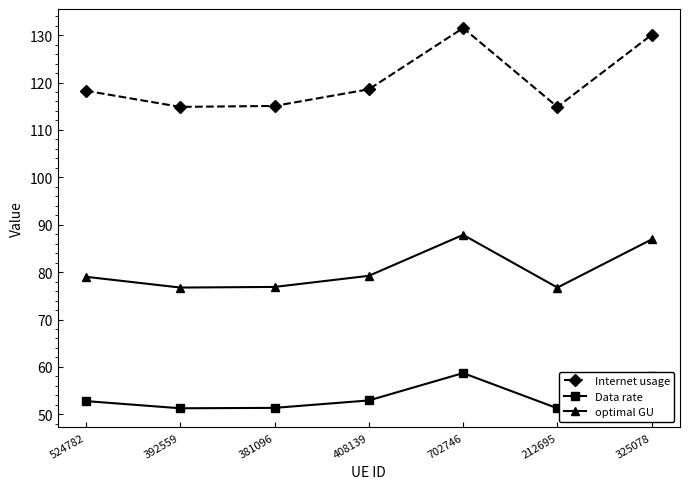

Is the value of Data rate at 212695 greater than the value of Internet usage at 408139?

No